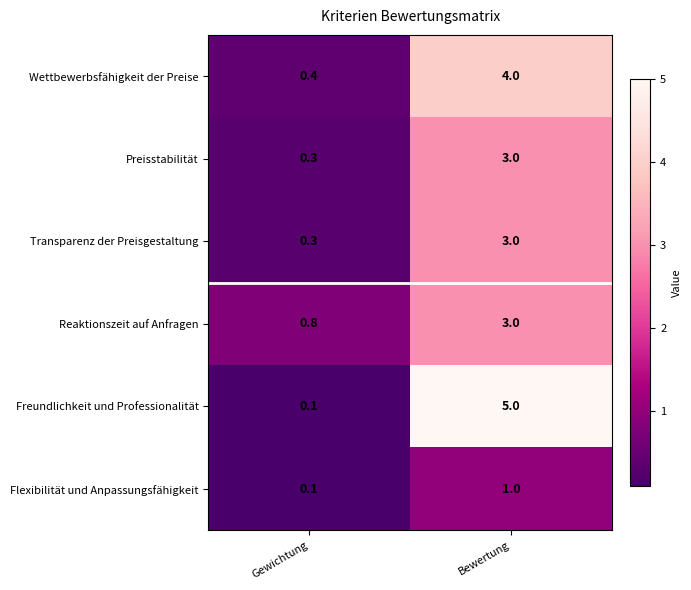

Which series changed the most between Gewichtung and Bewertung?

Freundlichkeit und Professionalität